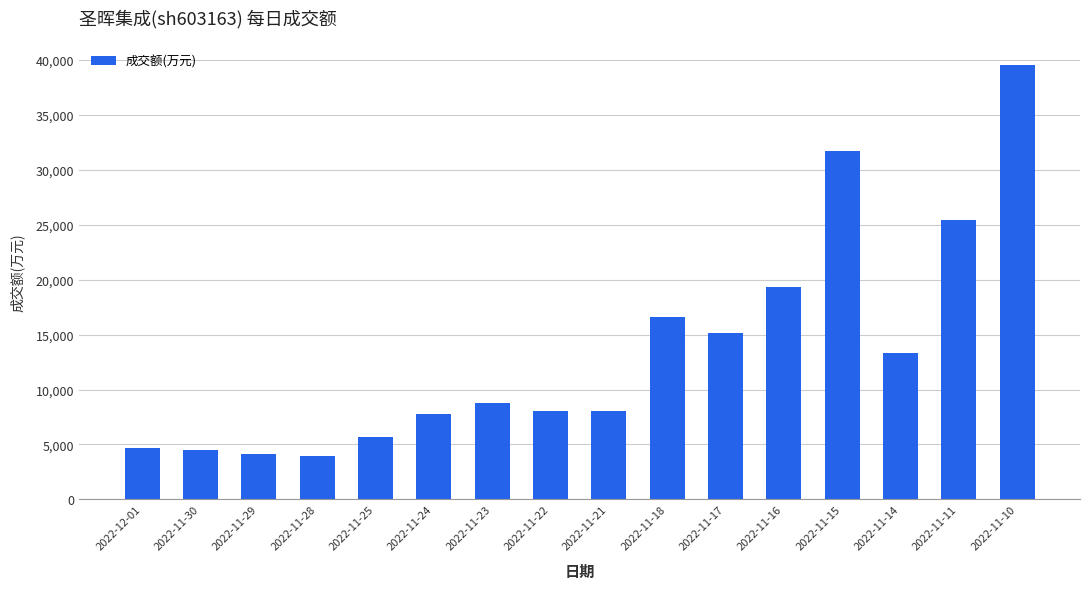

Approximately how many times larger is the value at 2022-11-10 compared to 2022-11-15?

1.2